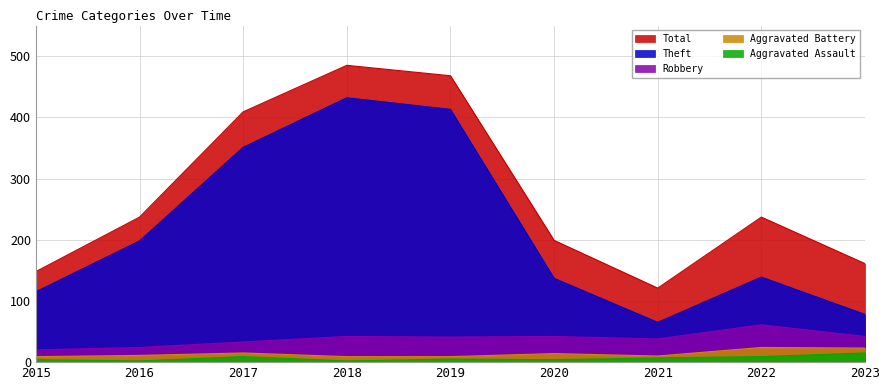

Does the chart display data point markers on the line(s)?

No